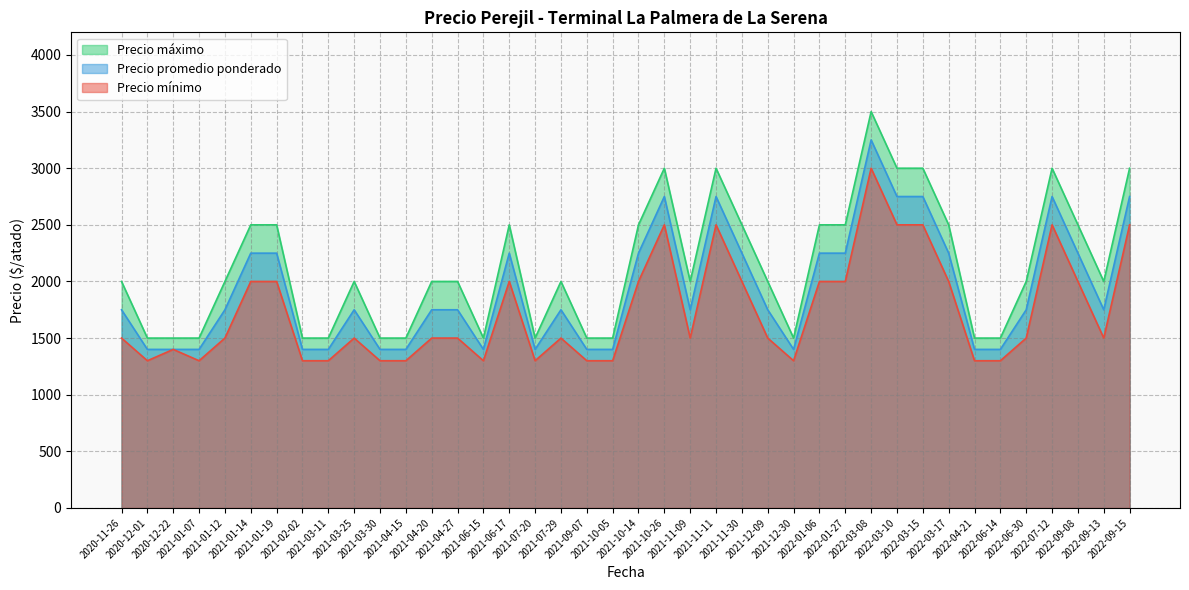

True or false: Precio maximo and Precio promedio ponderado cross at least once.

False